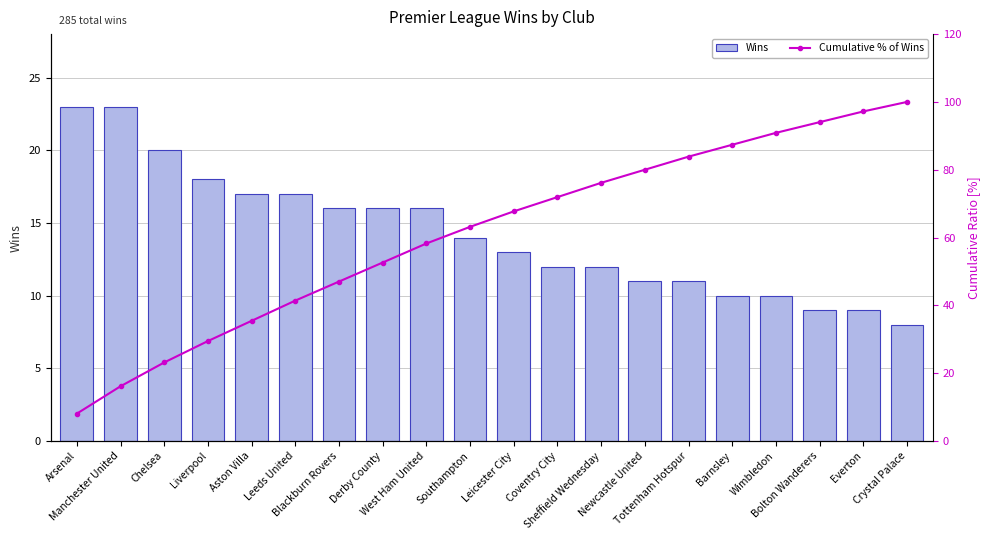

Are the bars grouped side by side (vs. stacked)?

Yes